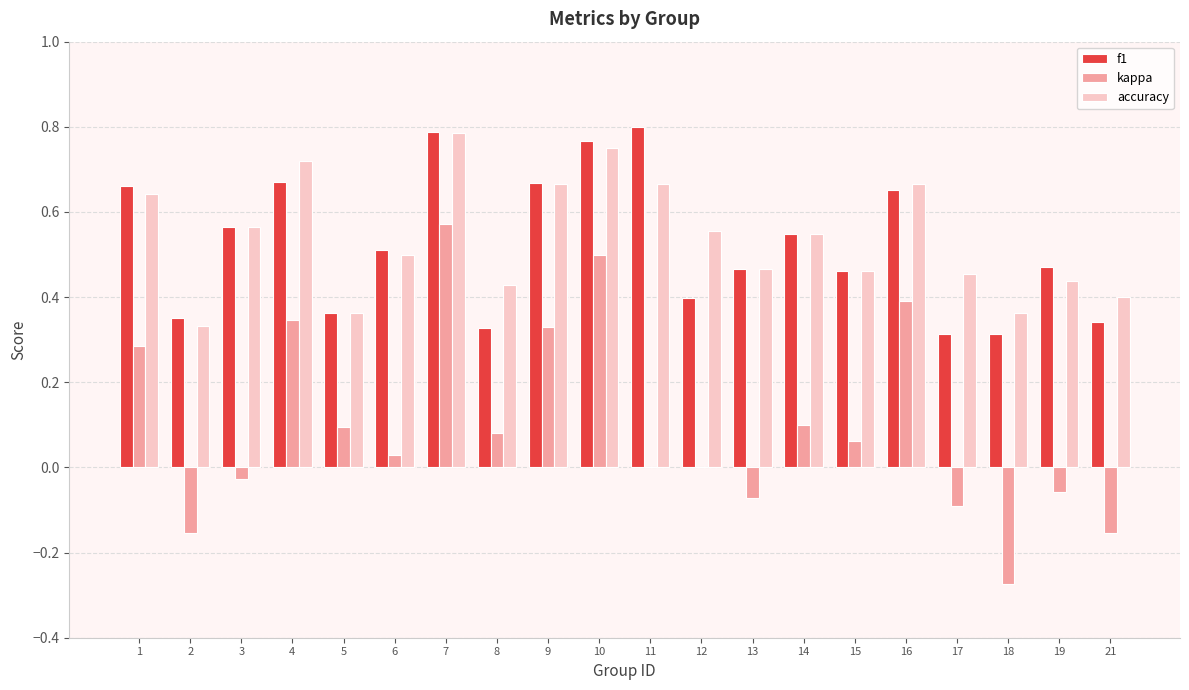

What is the sum of all kappa values?

2.0